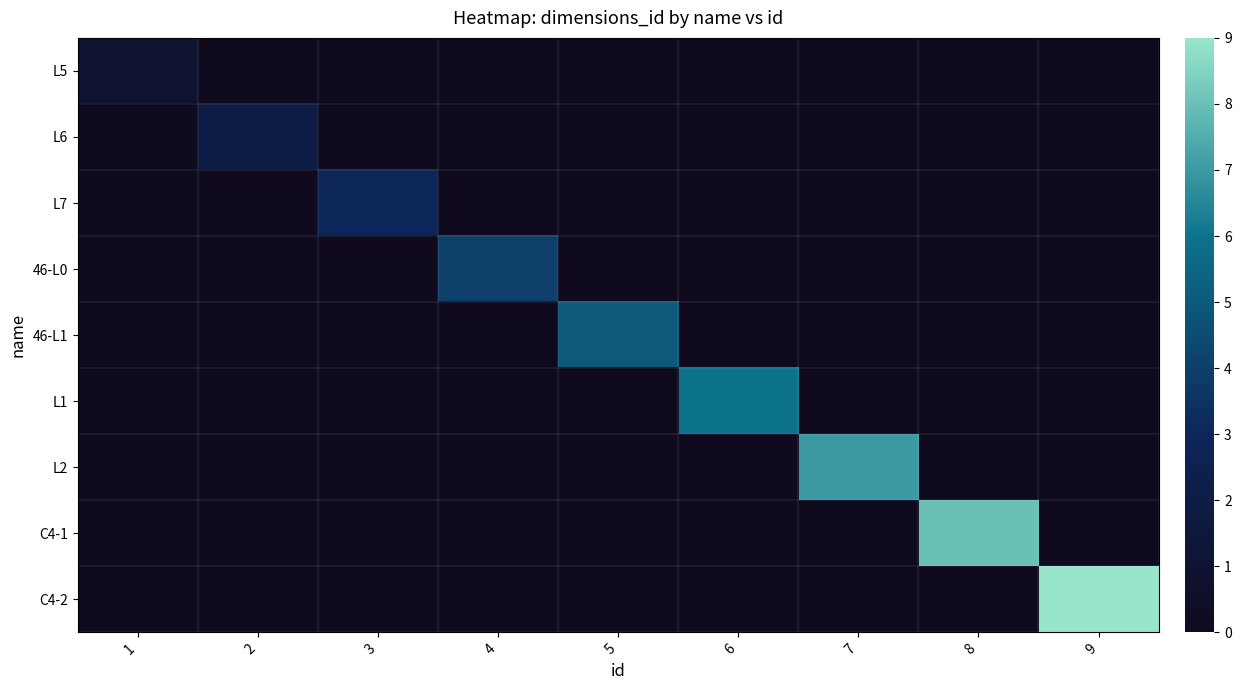

What is the difference between the highest and lowest values at 5?

5